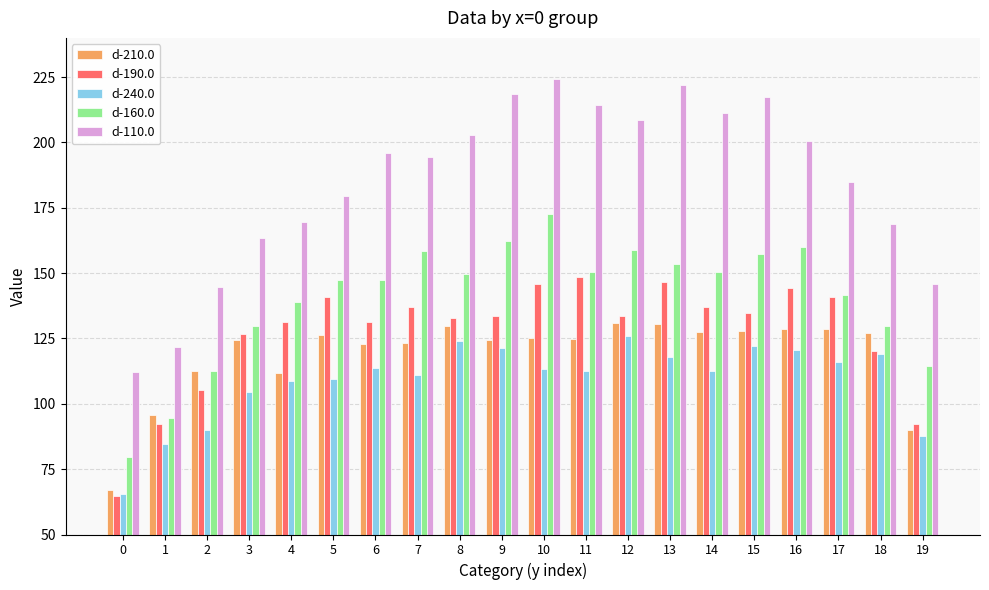

What is the maximum value for d-210.0?

130.8